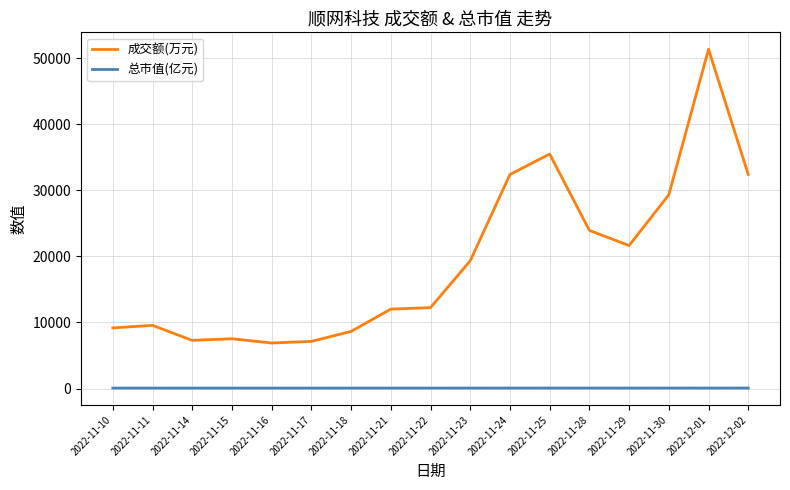

Is the value of 总市值(亿元) at 2022-11-29 greater than the value of 成交额(万元) at 2022-11-21?

No